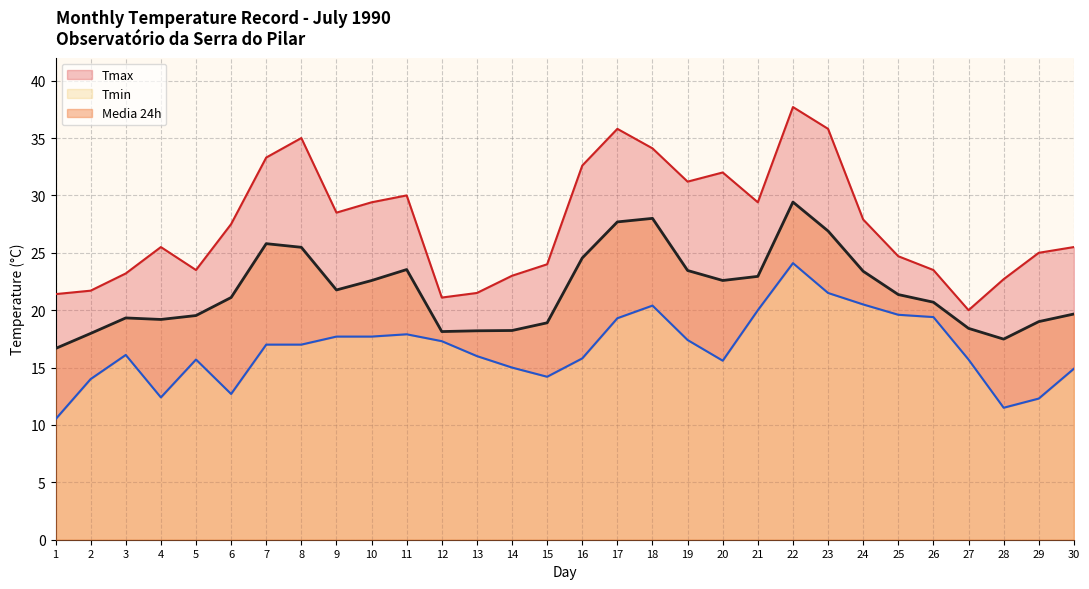

Between 4 and 26, which is larger?

4